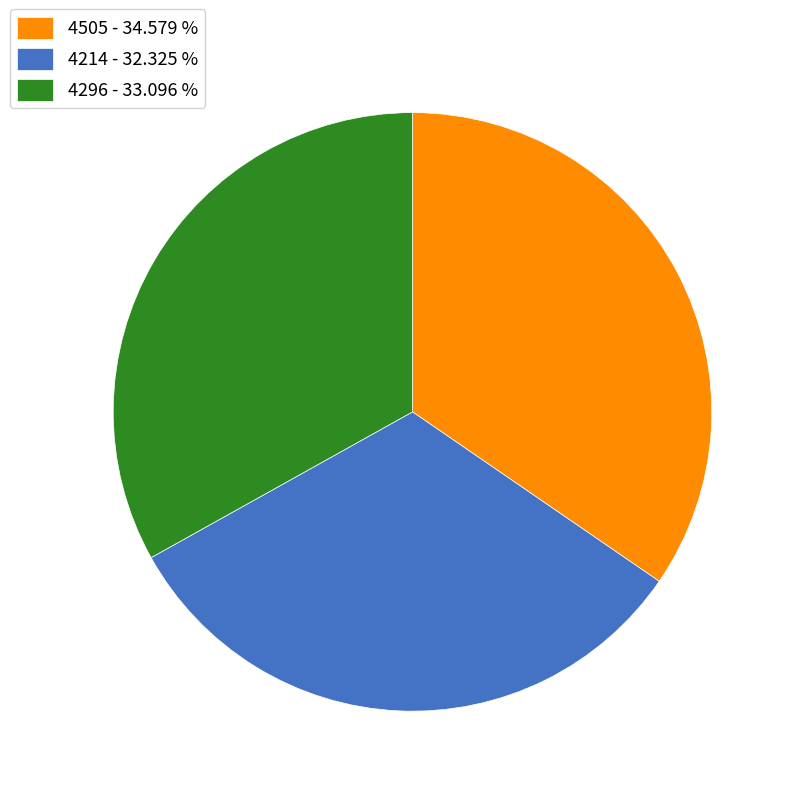

Which category has the smallest portion of the pie?

4214